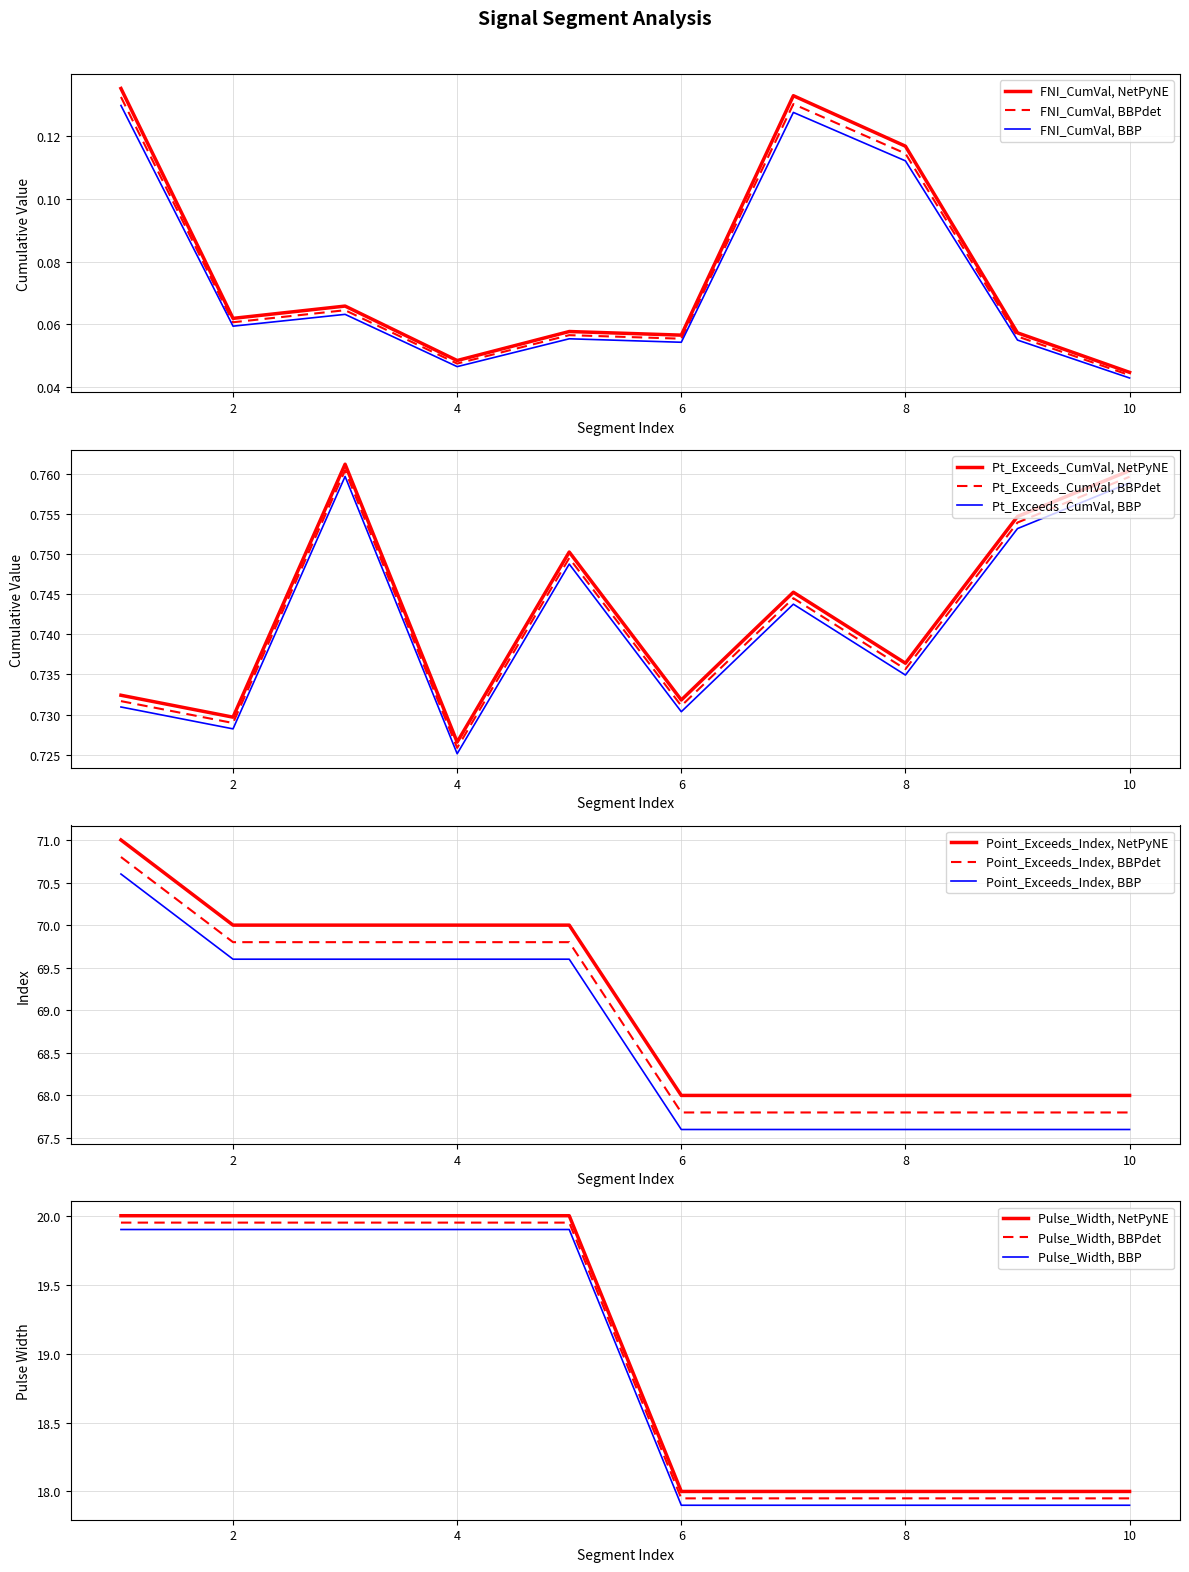

Which category has the highest value in the First_Noticeable_Increase_Cumulative_Value series?

signal segment 1